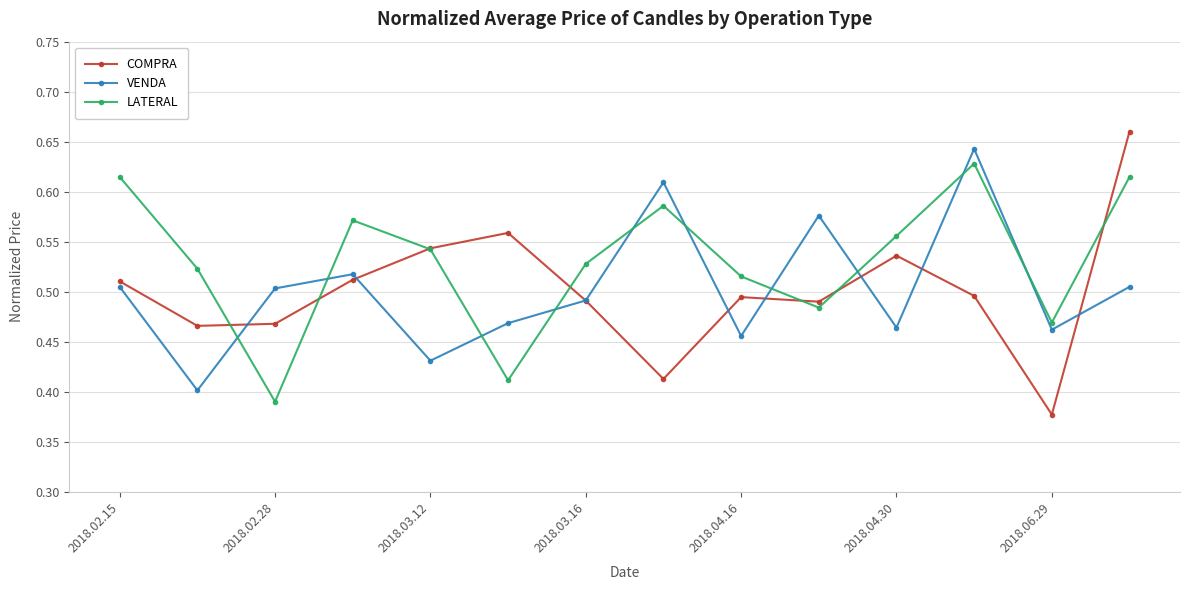

What is the difference between the maximum and second lowest values in the VENDA series?

0.2